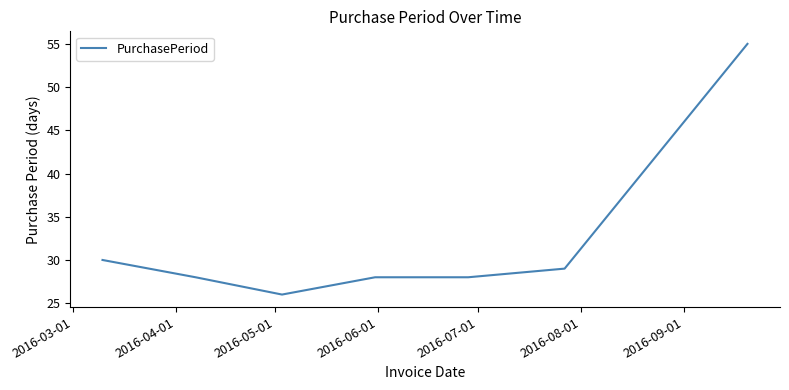

What is the difference between the maximum and second lowest values?

27